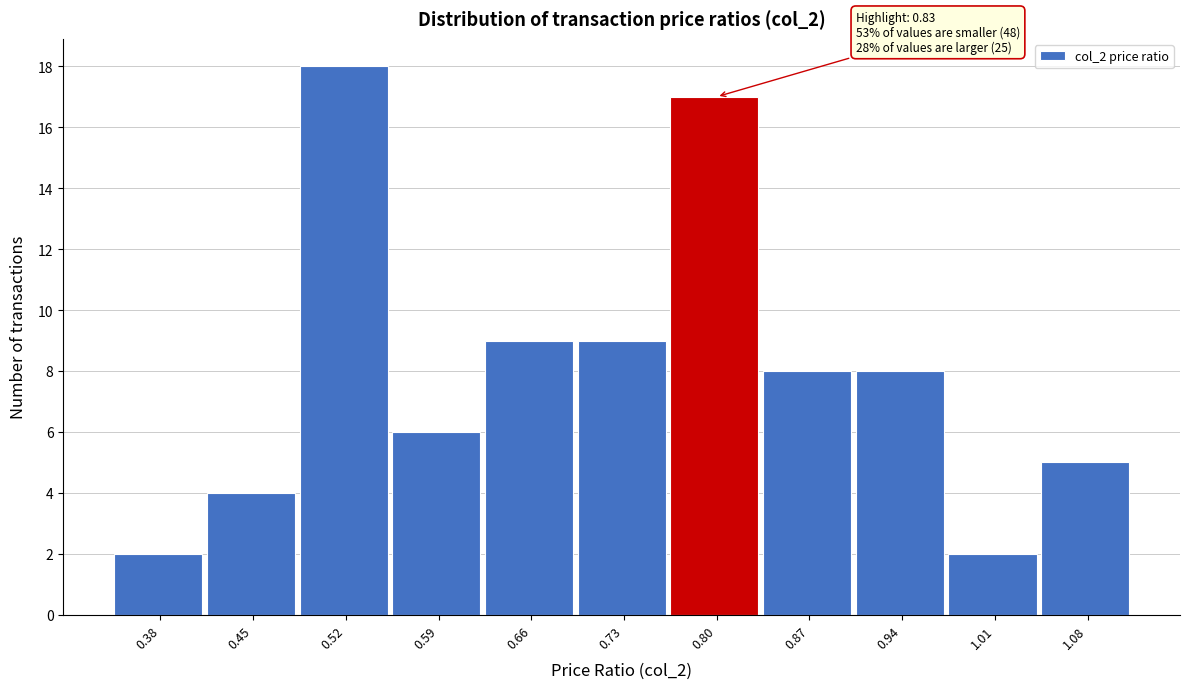

Reading left to right, what are all the values shown in this chart?

2	4	18	6	9	9	17	8	8	2	5